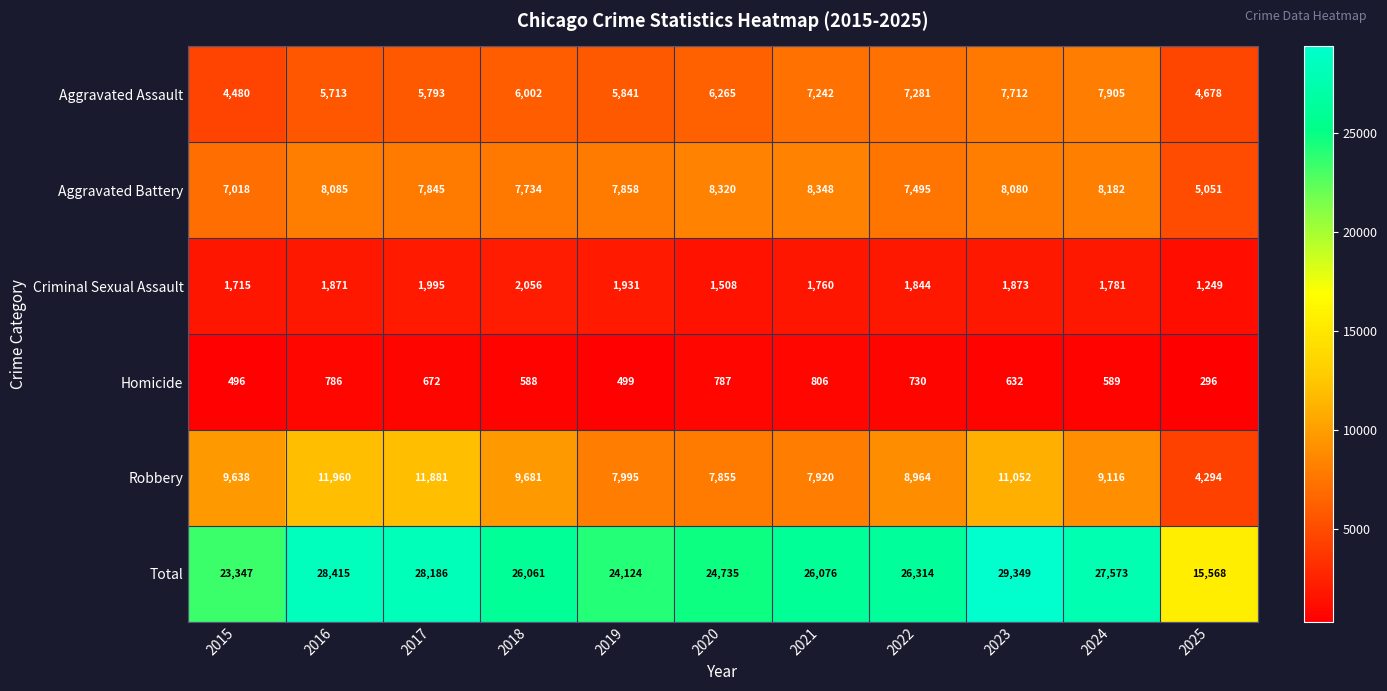

What is the total value across all series at 2018?

52122